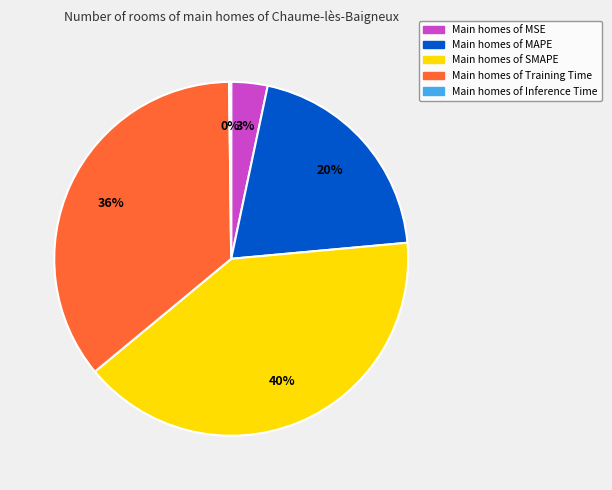

Is there a majority slice in this chart?

No